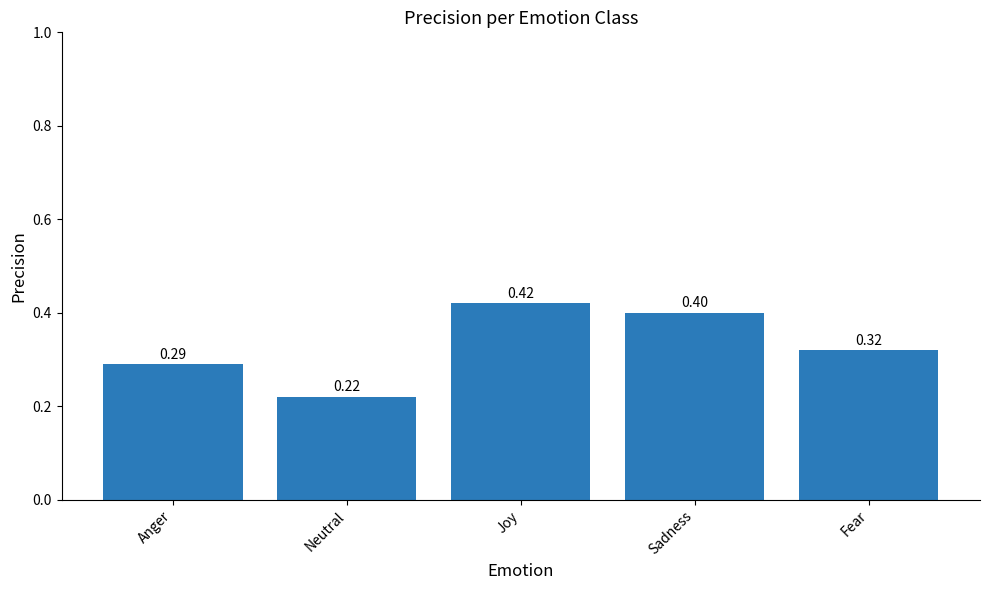

Does the chart contain any negative values?

No